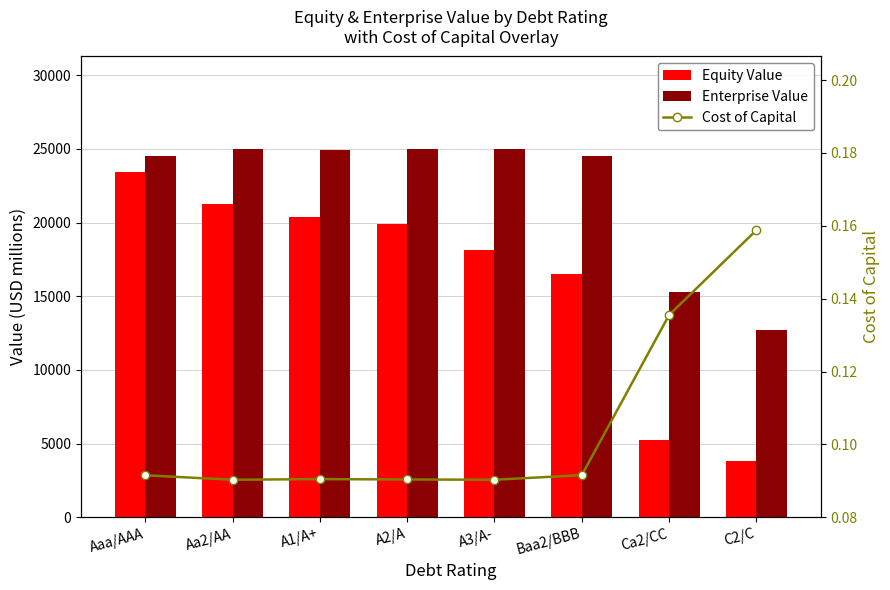

Count the Cost of Capital values in the range 0 to 1.

8